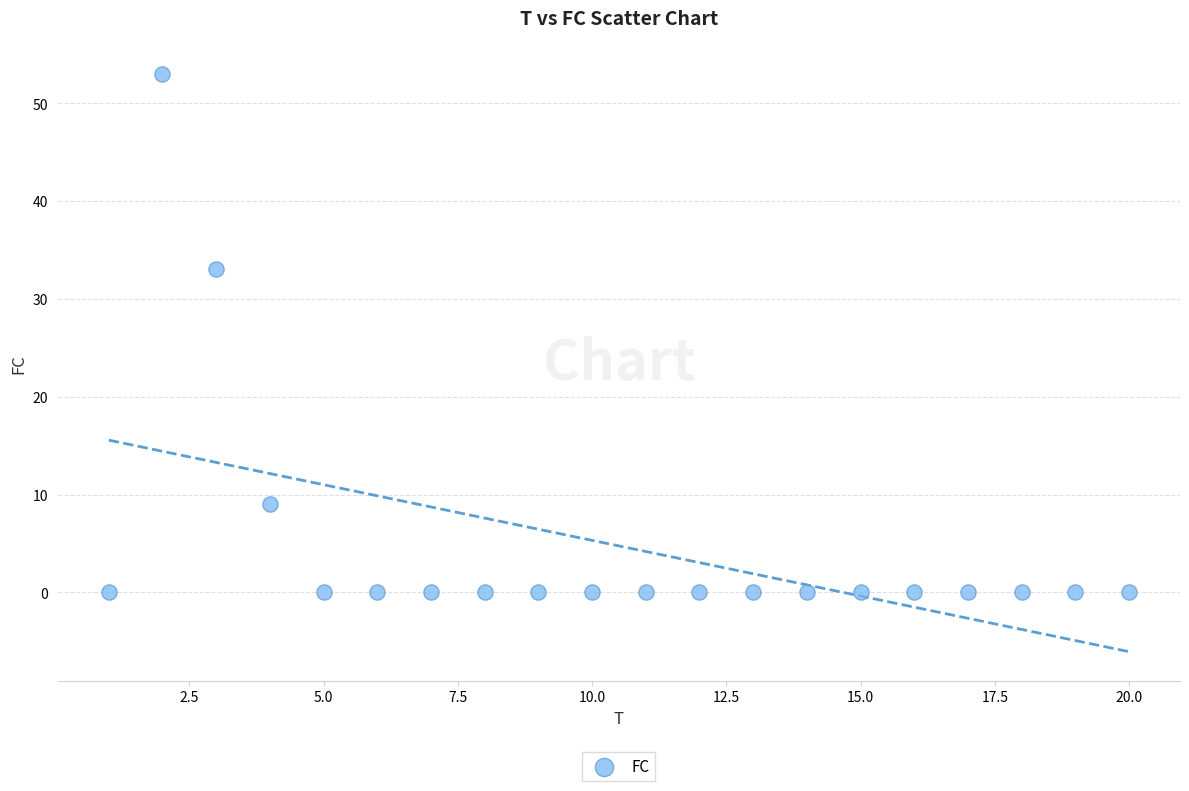

What Y value in the scatter plot is closest to 26?

33